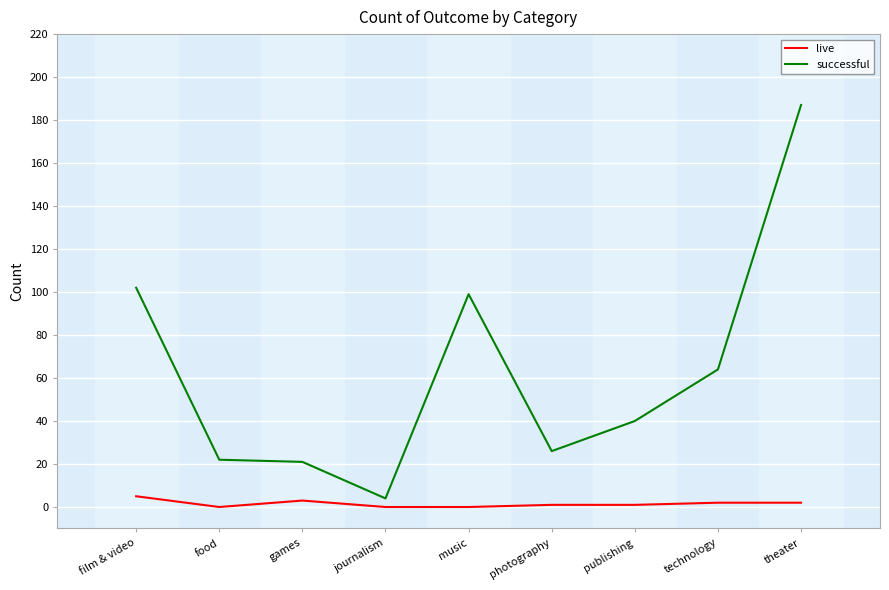

The successful series shows 64 at technology. True or false?

True